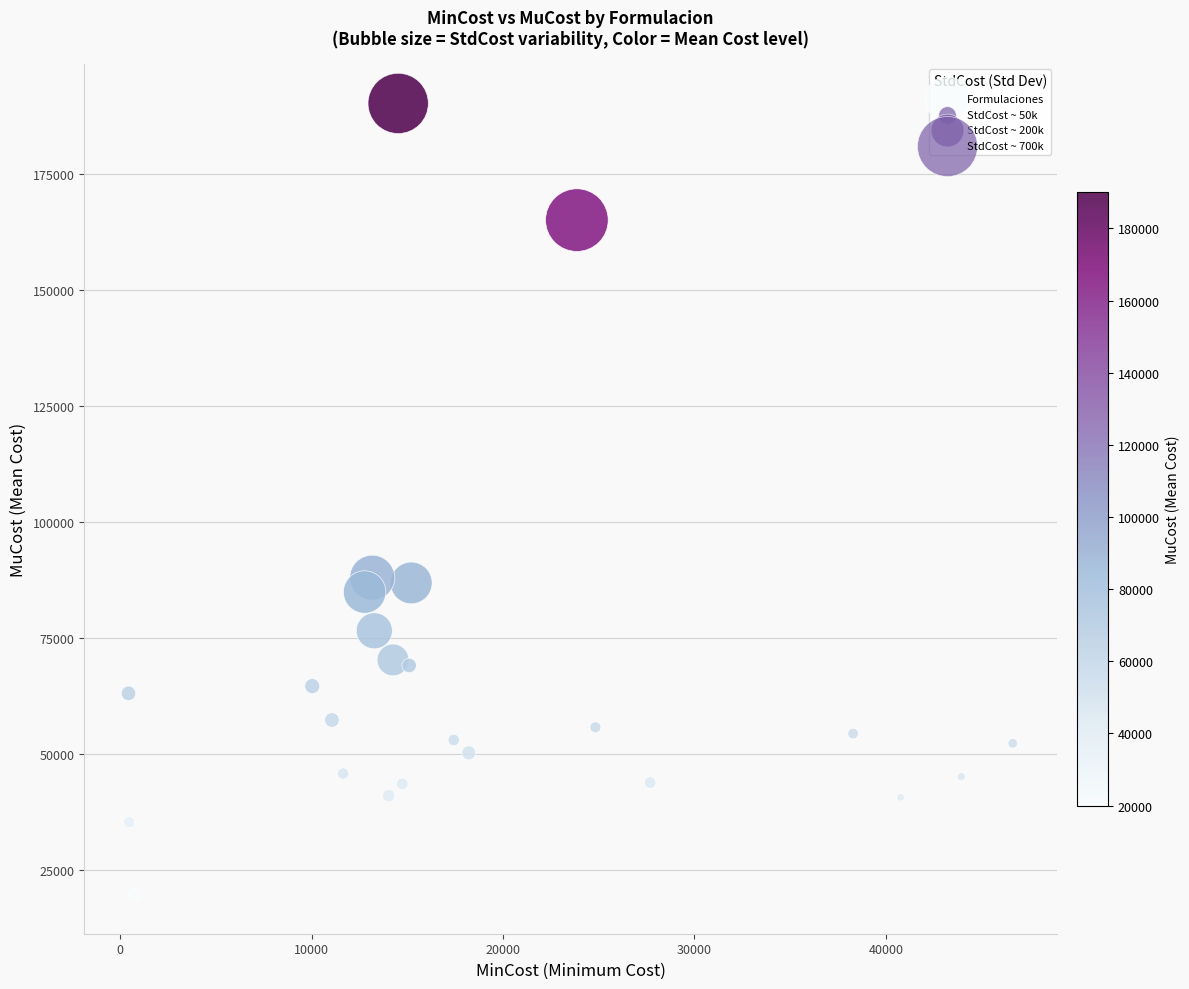

What is the range of Y values (max minus min)?

170312.0